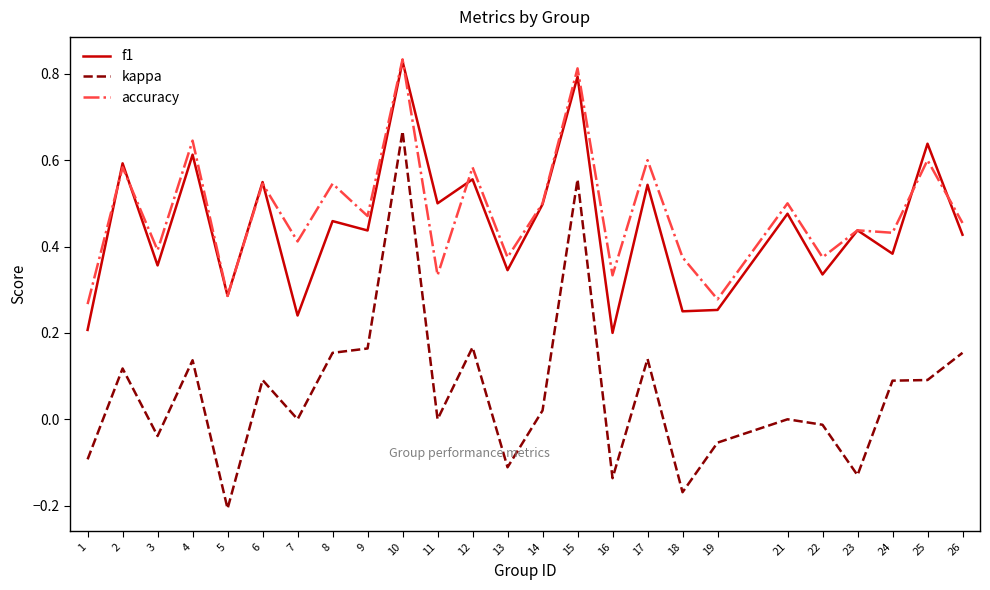

True or false: f1 and kappa intersect in this chart.

False